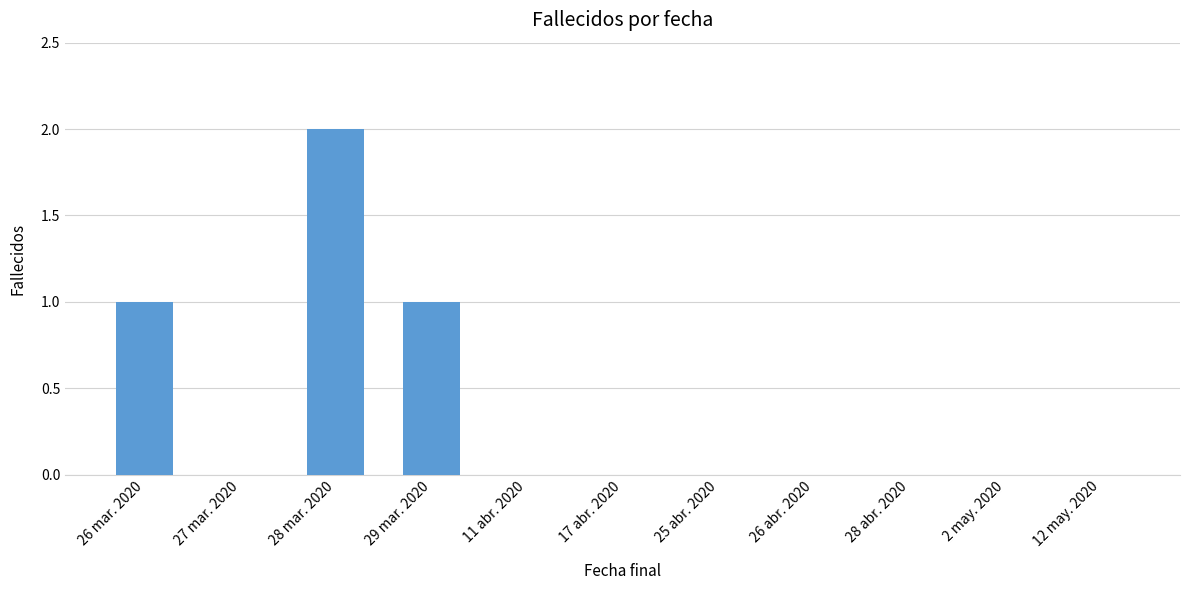

Count the values in the range 0 to 1.

10